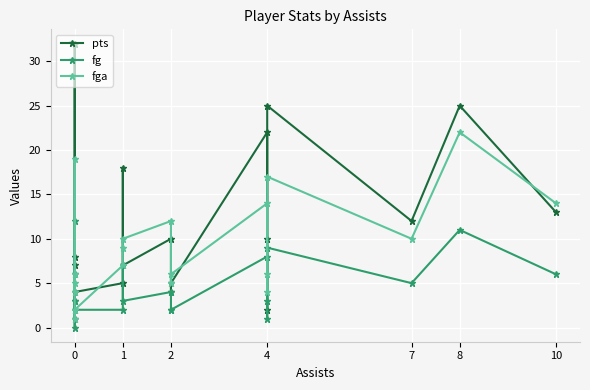

What is the maximum value for fg?

12